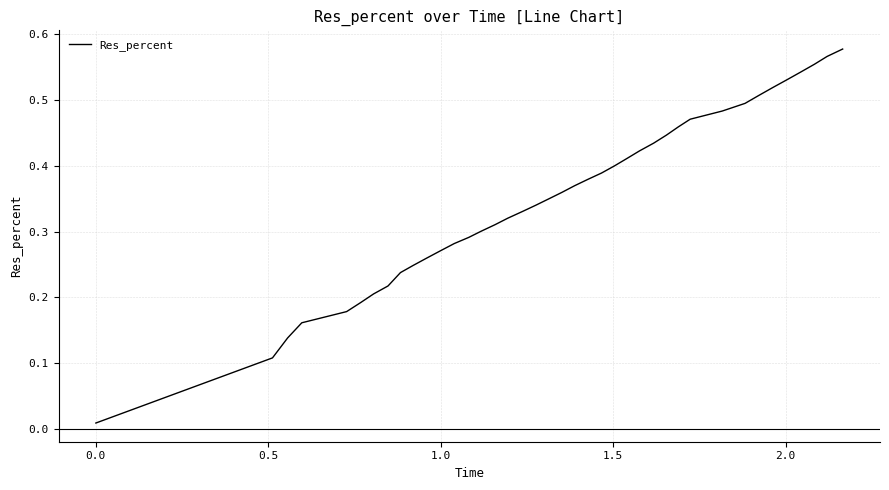

How many lines are shown in the chart?

1